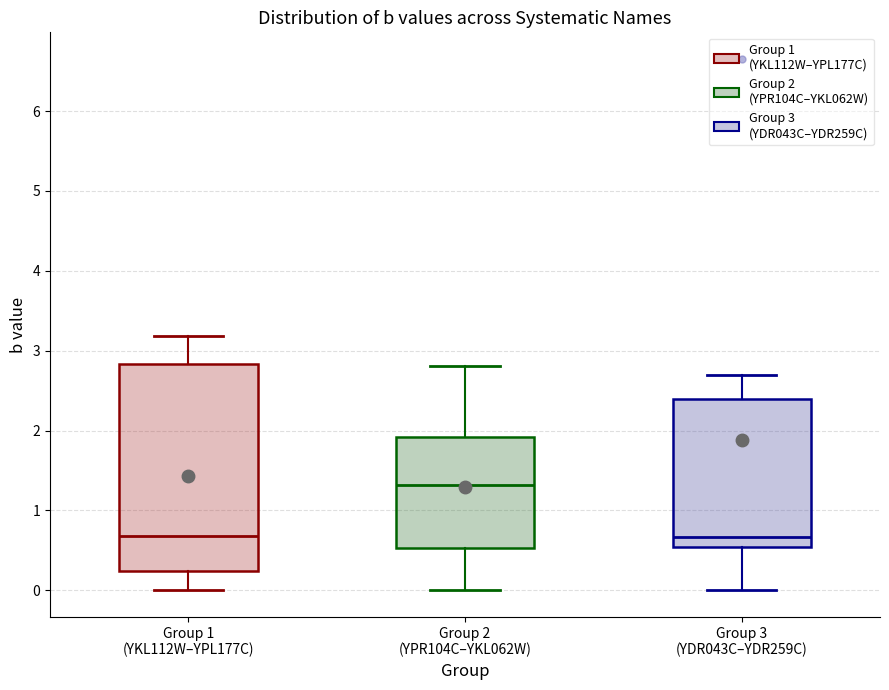

Comparing the boxes themselves (not the whiskers), which one is the tallest?

Group 1 (YKL112W–YPL177C)